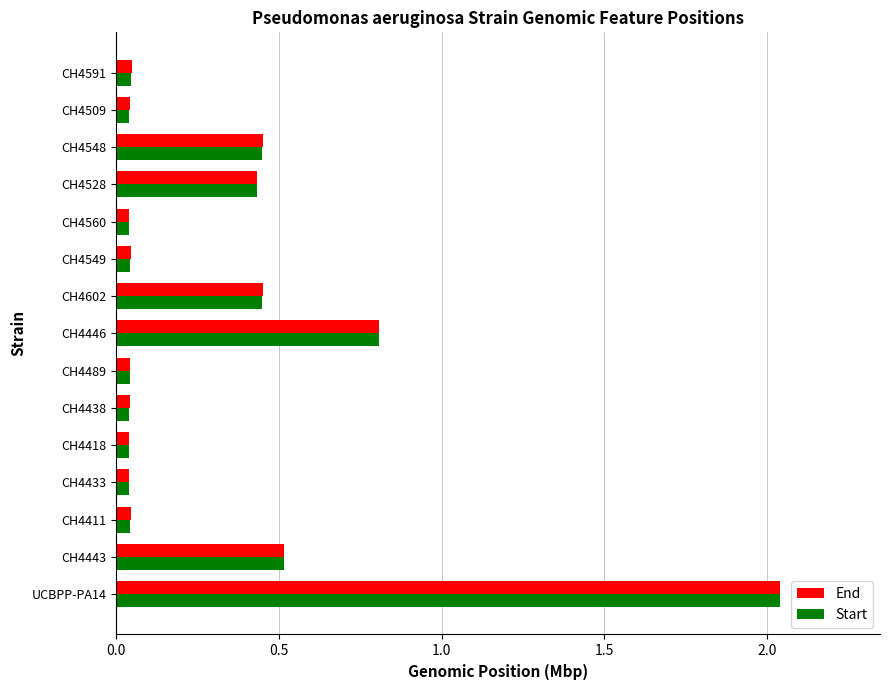

Which category has the highest value in the Start series?

UCBPP-PA14